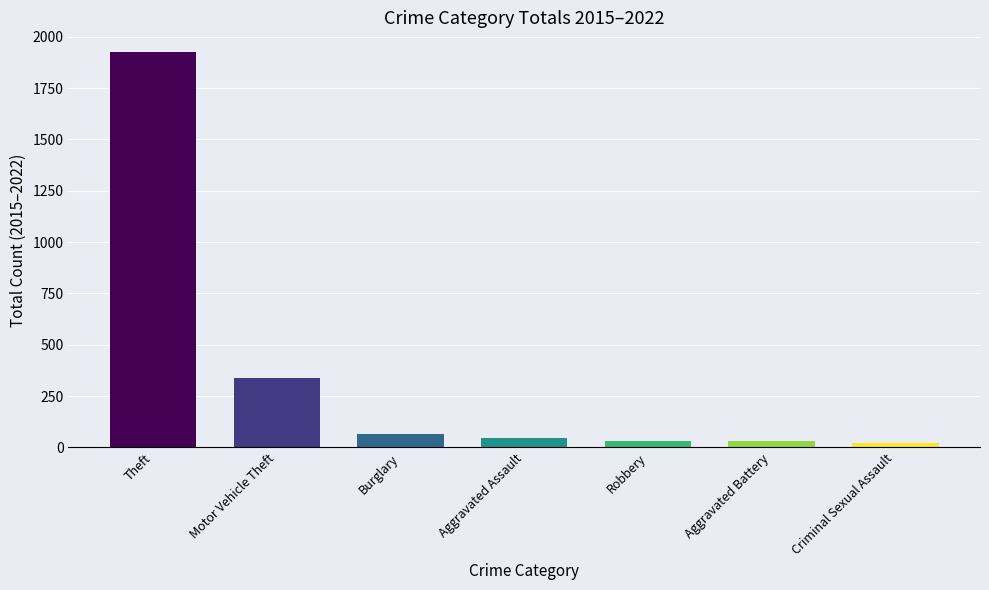

How many bars are there in total?

7